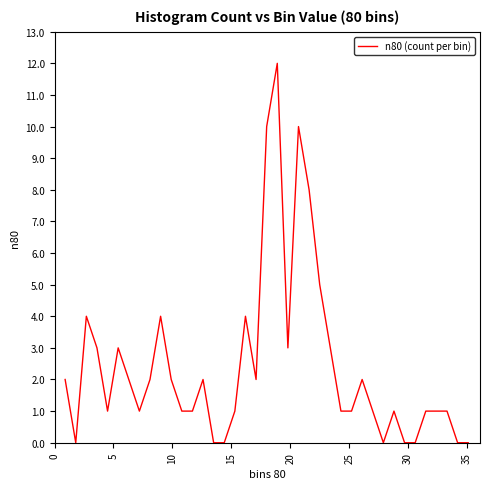

What is the maximum value shown in the chart?

12